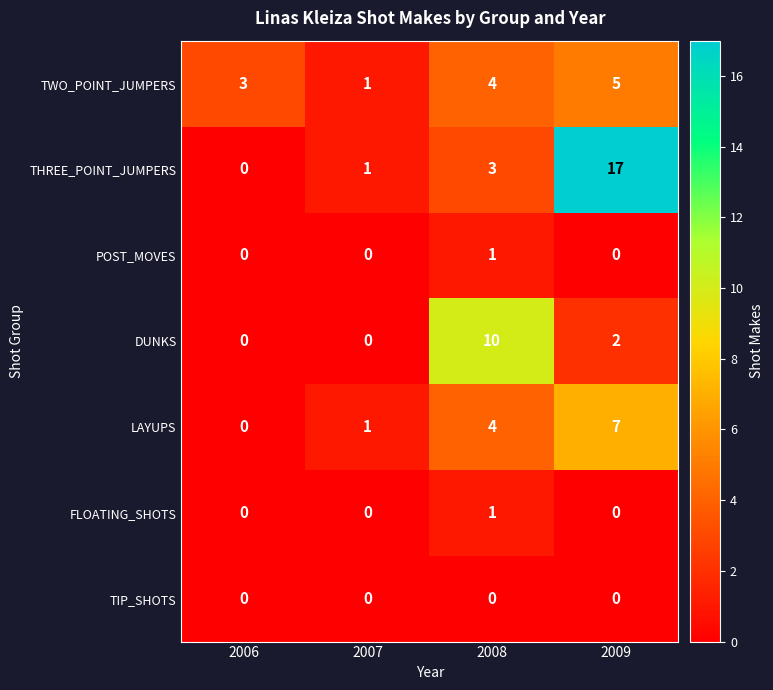

The LAYUPS series shows 3 at 2009. True or false?

False